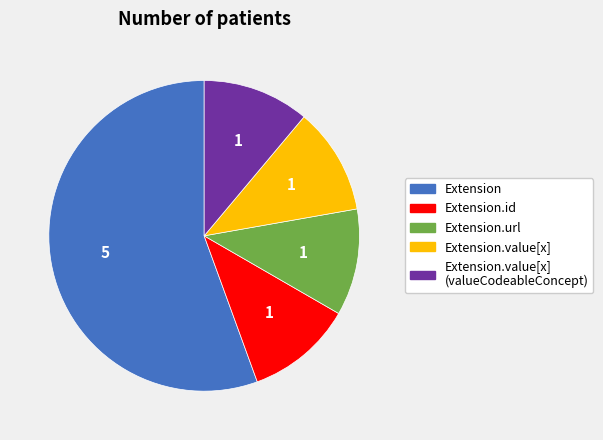

Which has a higher value, Extension or Extension.value[x]?

Extension